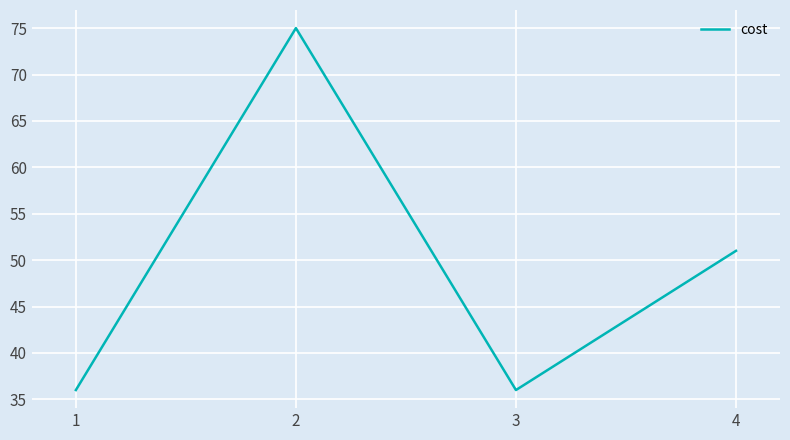

How many distinct data groups are displayed?

1